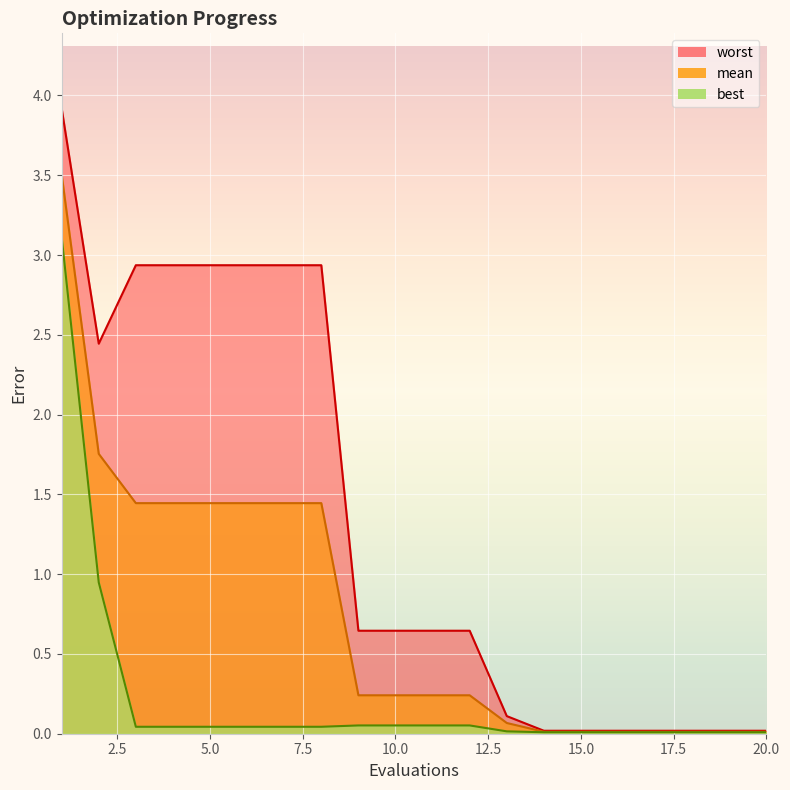

True or false: best has a value of 0.0 at 18.

False